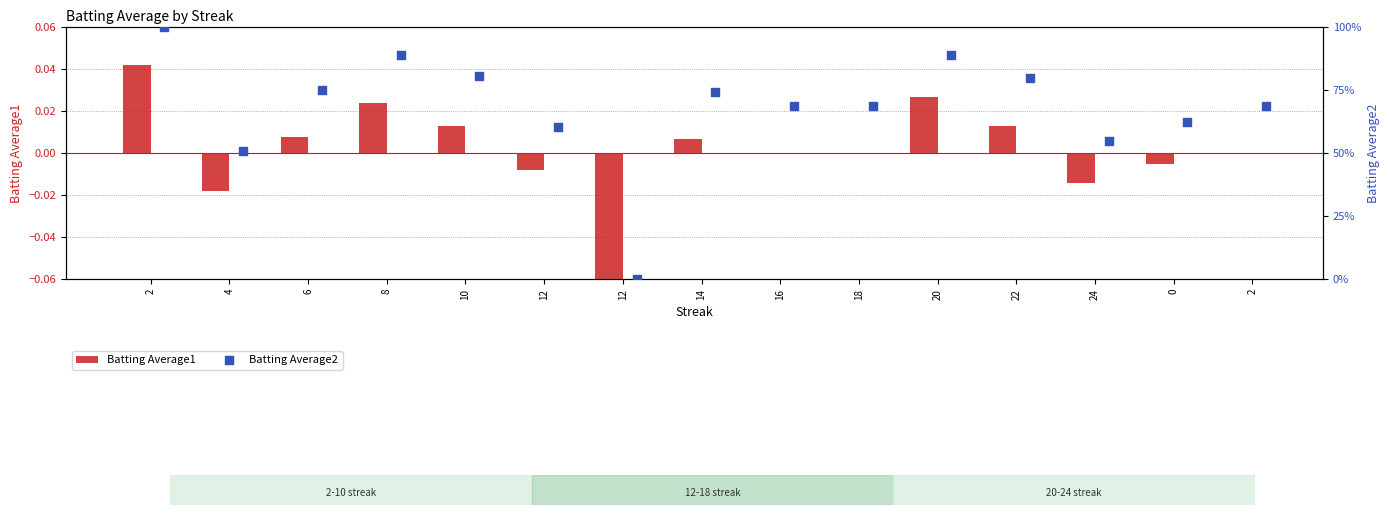

What is the total value across all series at 10?

80.6